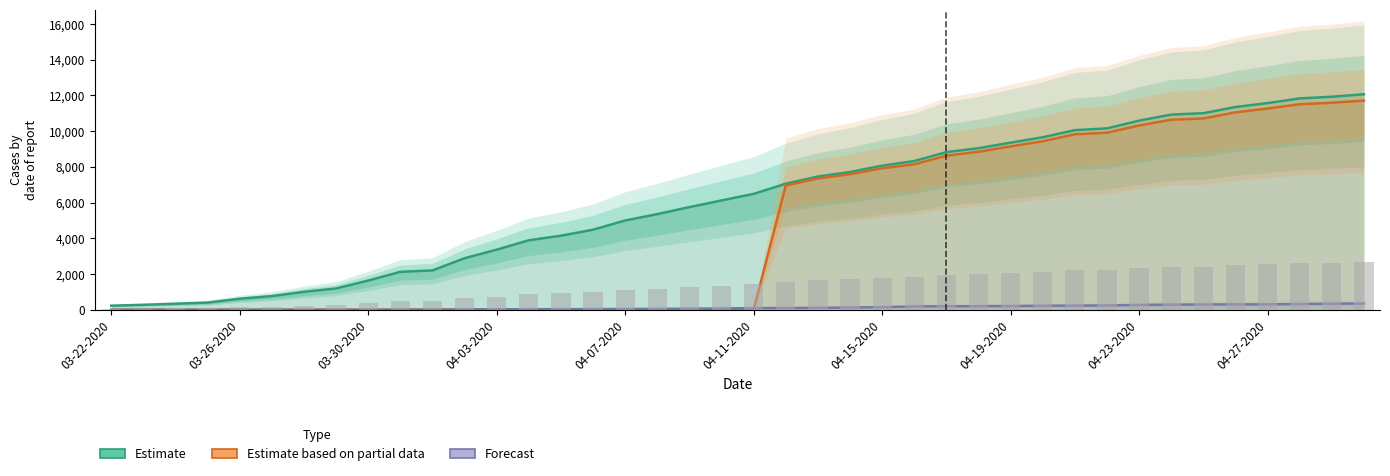

How many data points in Forecast are less than 91?

20